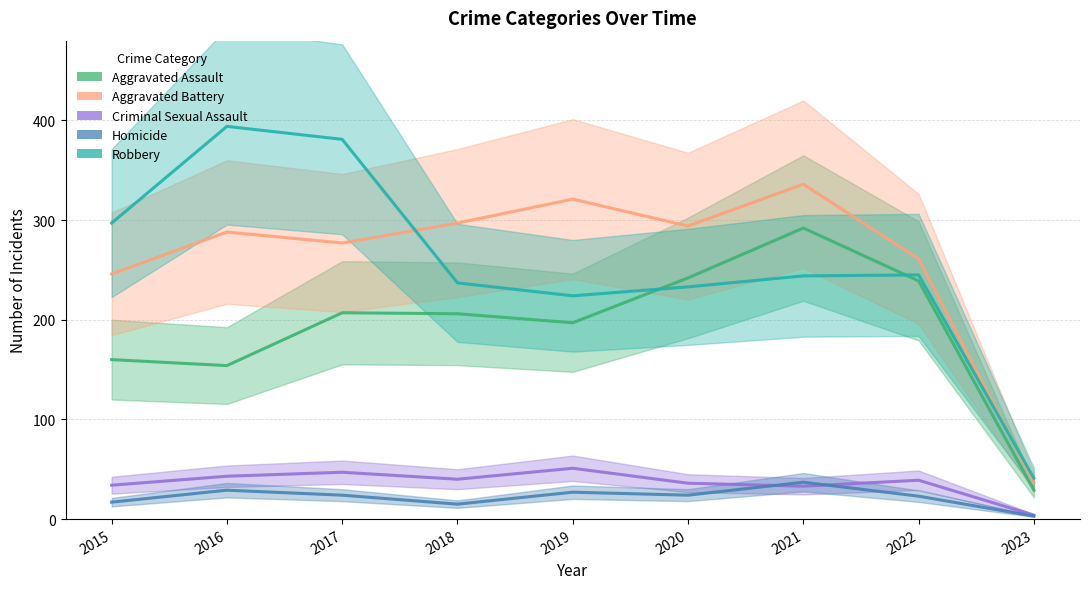

What is the value of the Criminal Sexual Assault point at the 4th from the left?

40